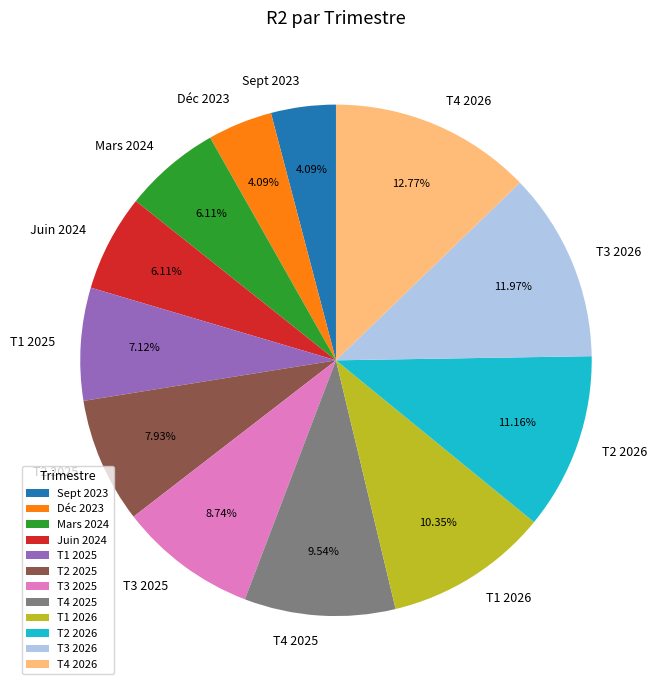

The T1 2025 slice represents 7% of the pie. True or false?

True